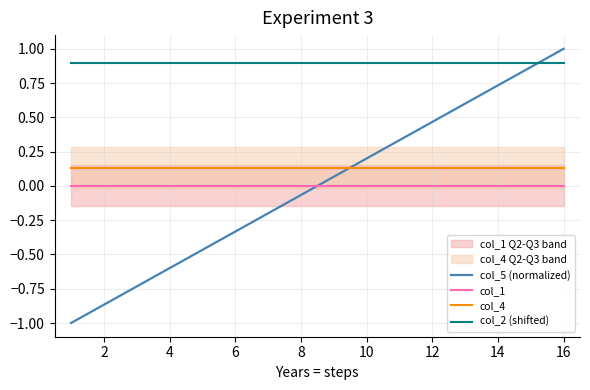

The value of col_2 (shifted) at 8 is 0.6. True or false?

False